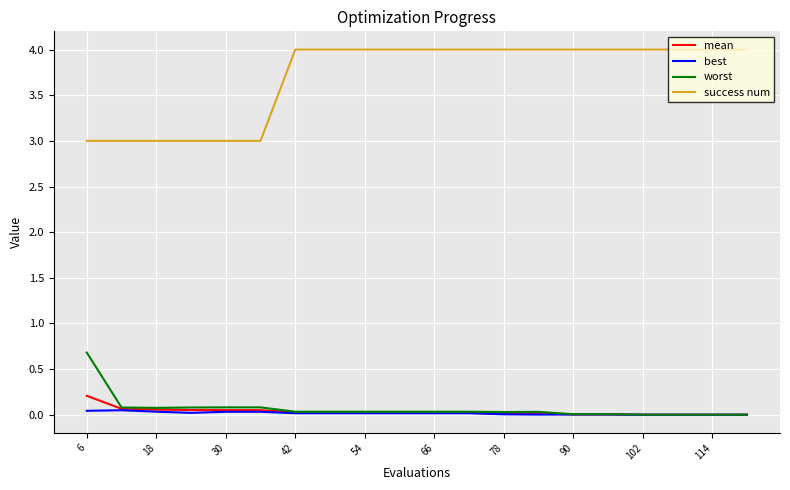

Which series has the largest total across all categories?

success num